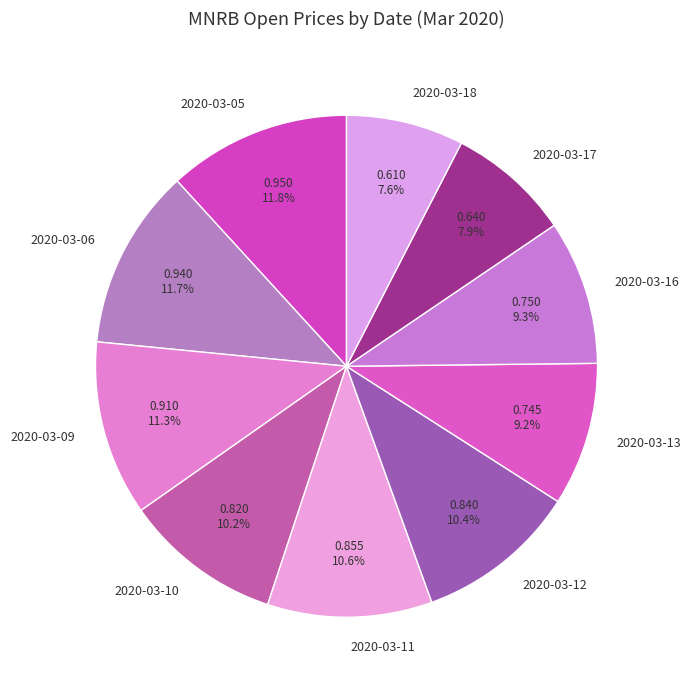

Is there a majority slice in this chart?

No